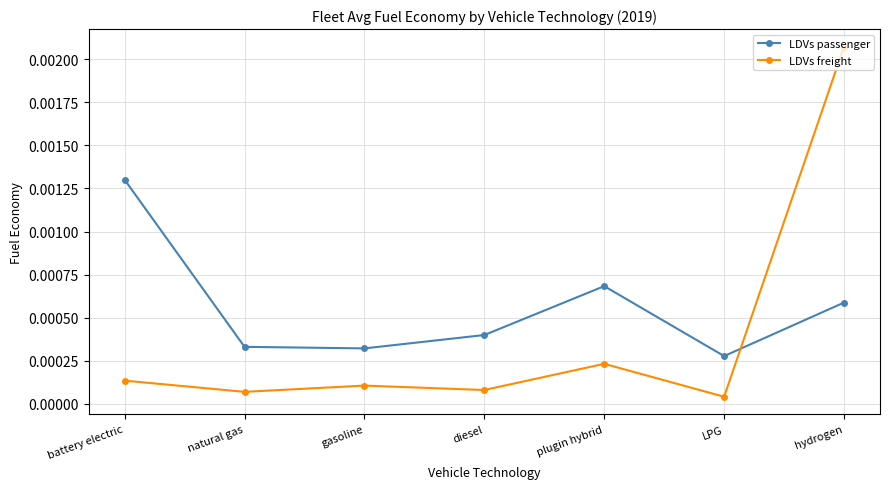

Rank the series by their maximum value, from lowest to highest.

LDVs passenger, LDVs freight